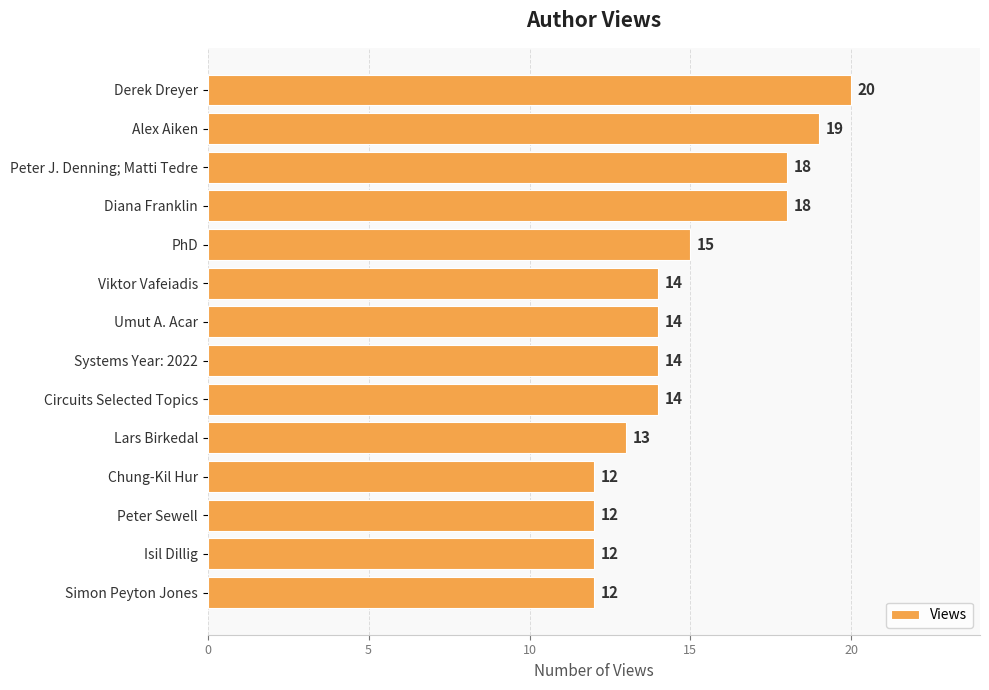

What is the difference between the maximum and minimum values?

8